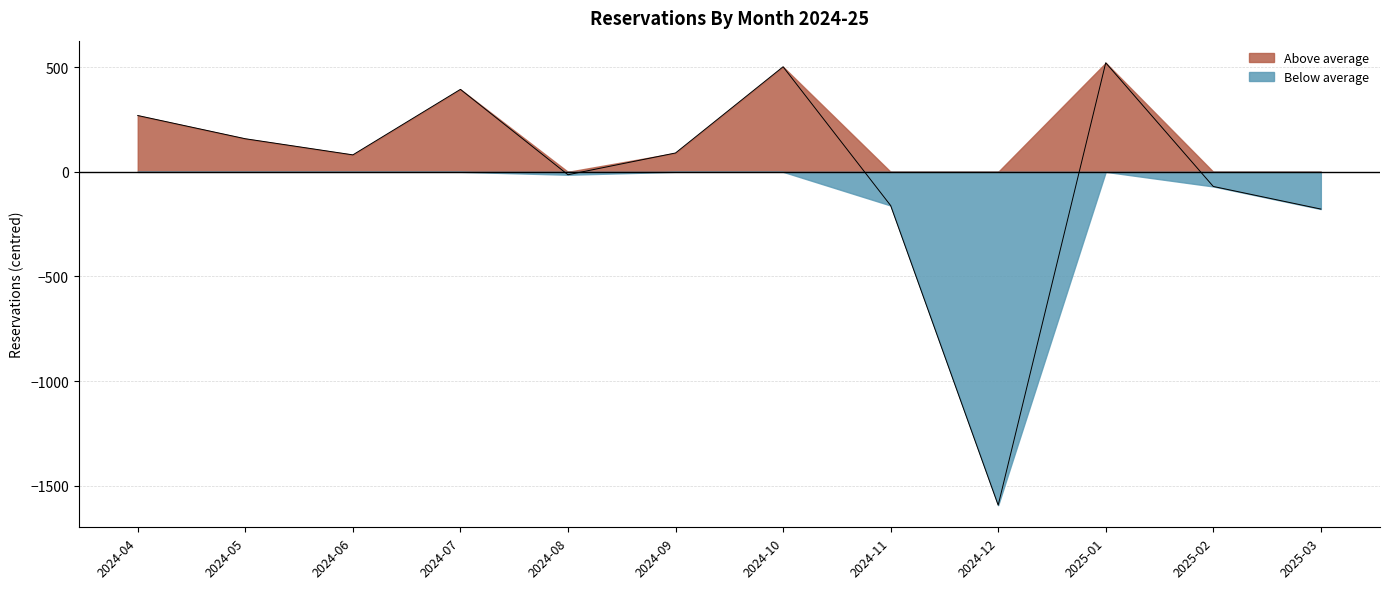

How many positive values are there?

7